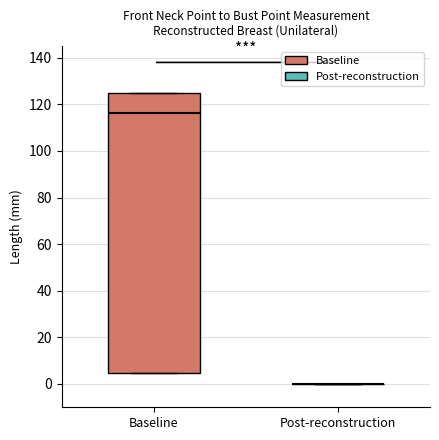

Reading left to right, transcribe this box plot: for each box, give where its median line is, the range the box spans, and where its two whiskers end, as read against the y-axis. The values are not printed on the chart, so give them approximately, as read against the axis.

Baseline: median 116, box 4 to 124, whiskers 4 to 124
Post-reconstruction: box collapsed to a line at 0, whiskers 0 to 0